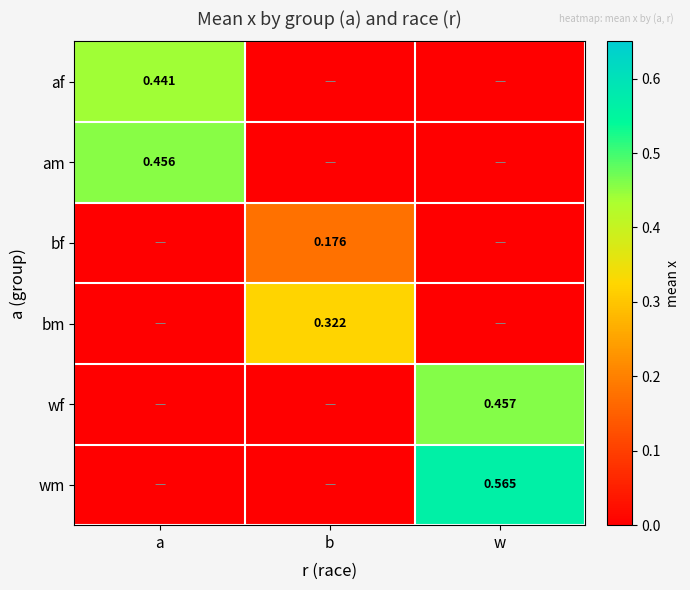

Is the value of am at w greater than the value of wm at a?

No